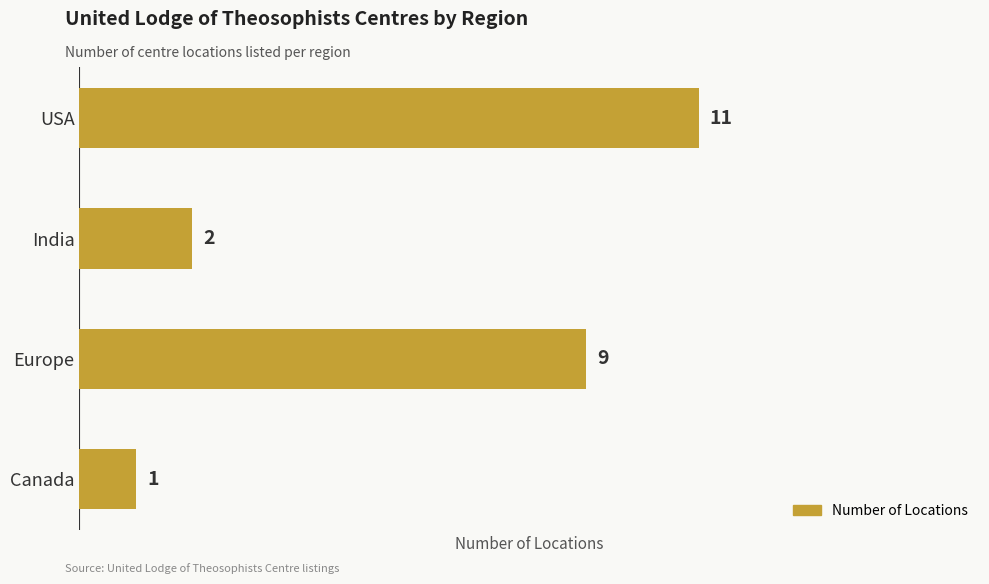

True or false: the data shows 3 at India.

False